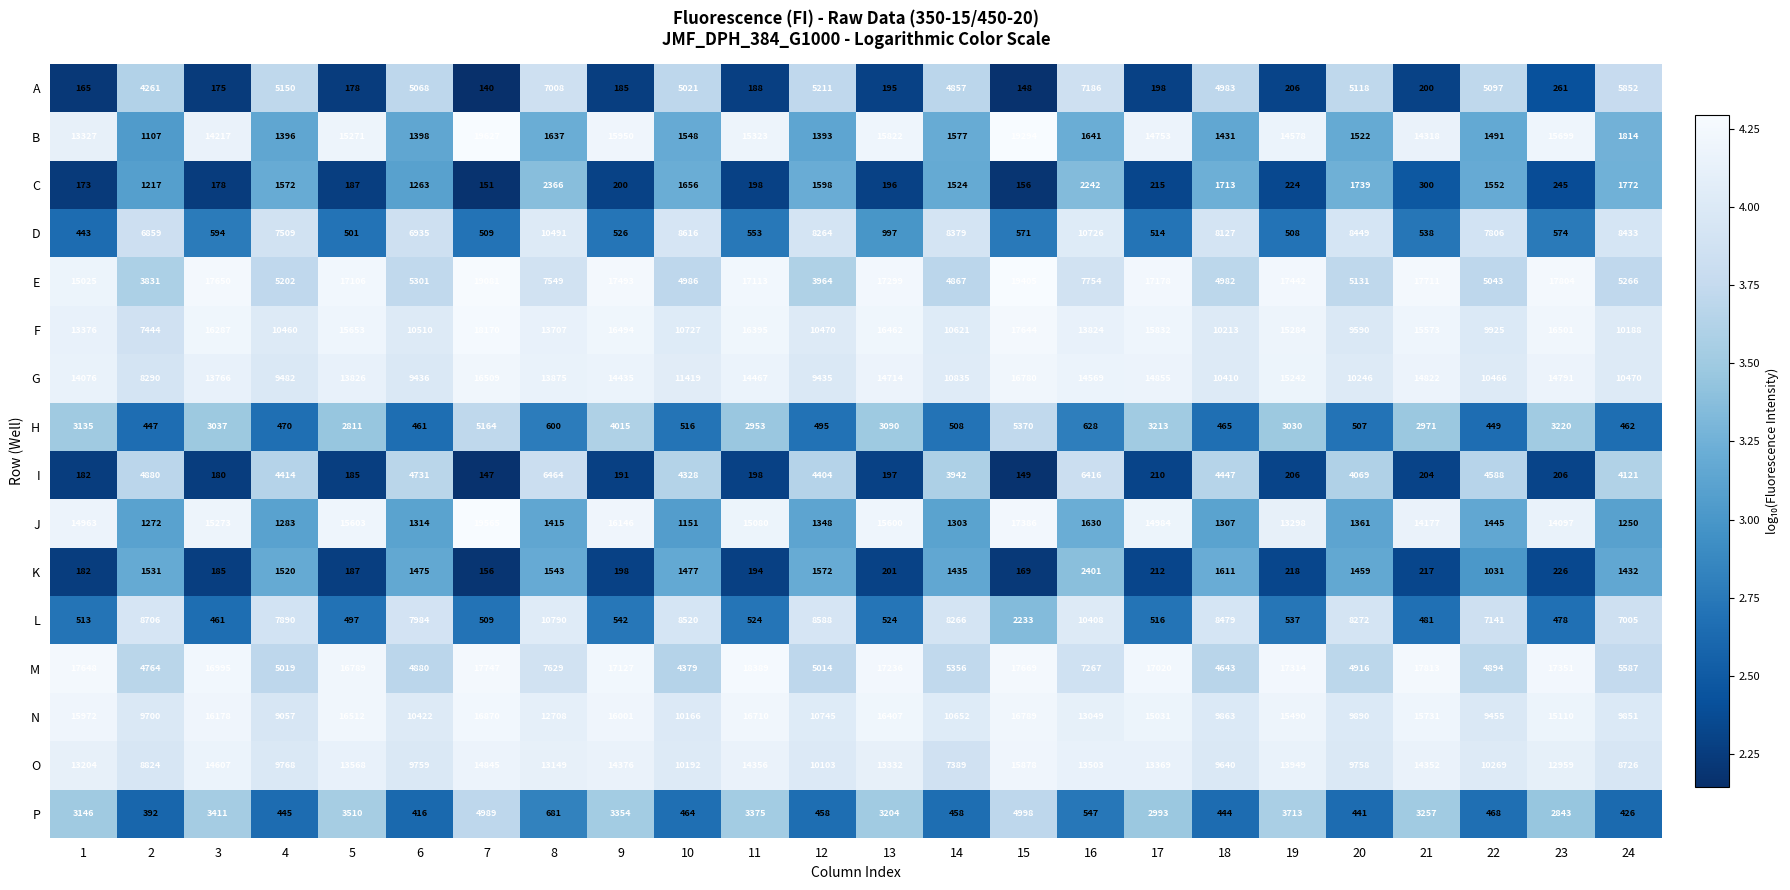

Which series changed the most between 2 and 21?

E